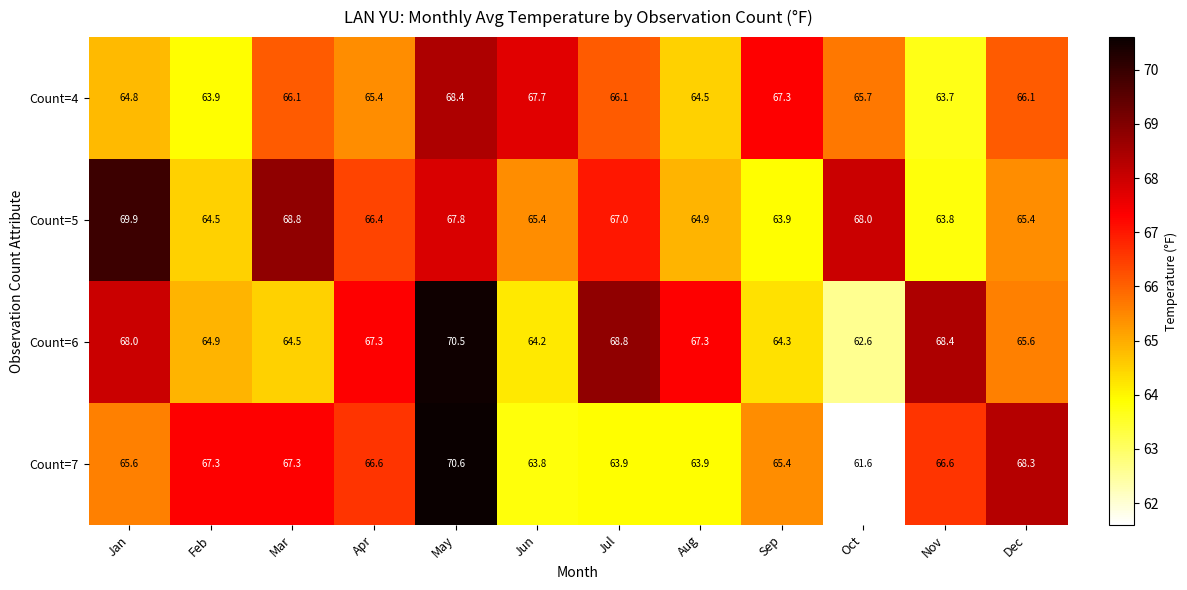

At which label does Count=4 first exceed 66?

Mar